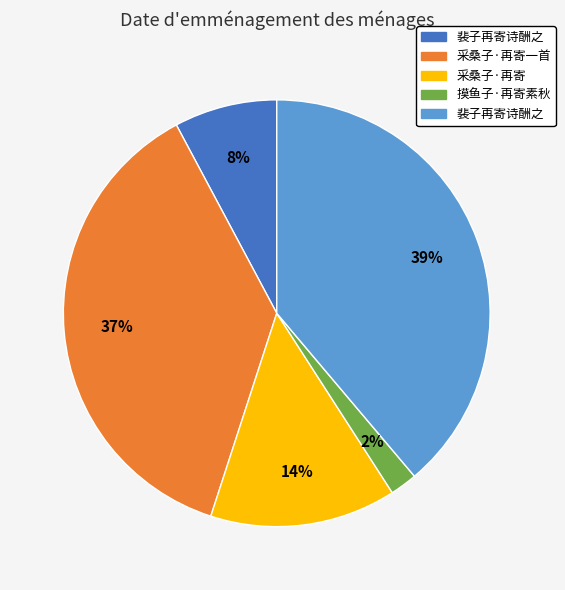

To the nearest percent, what is the average slice percentage?

20%